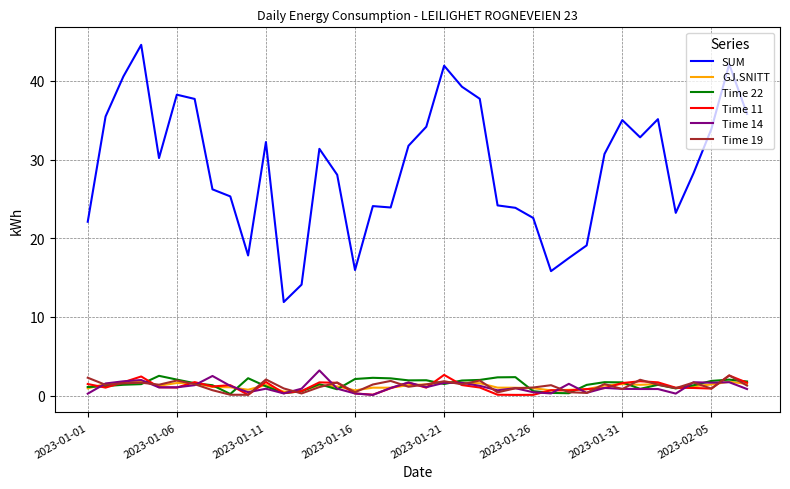

What is the difference between the second highest and minimum values in the Time 11 series?

2.5